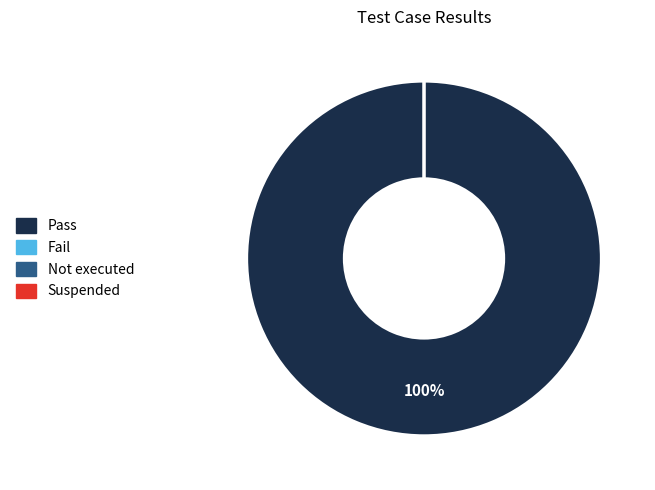

Is there a majority slice in this chart?

Yes